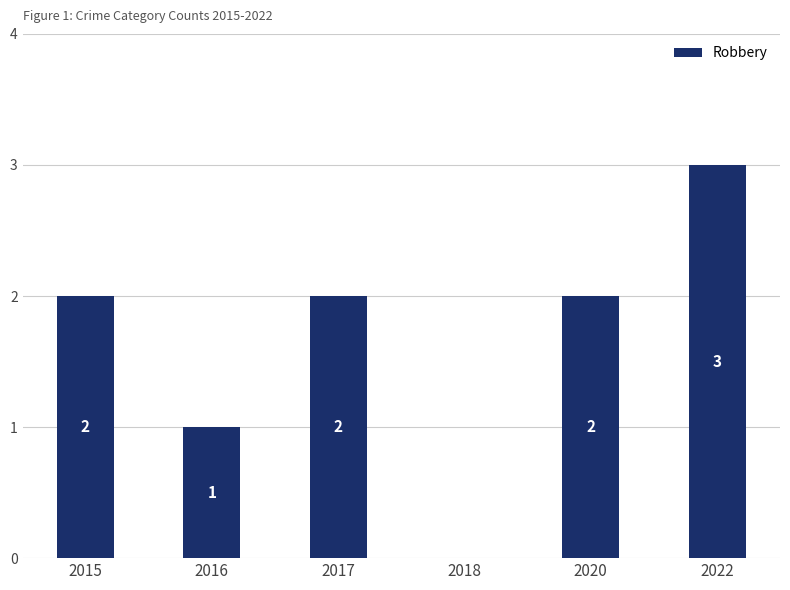

Reading left to right, what are all the values shown in this chart?

2015=2	2016=1	2017=2	2018=0	2020=2	2022=3